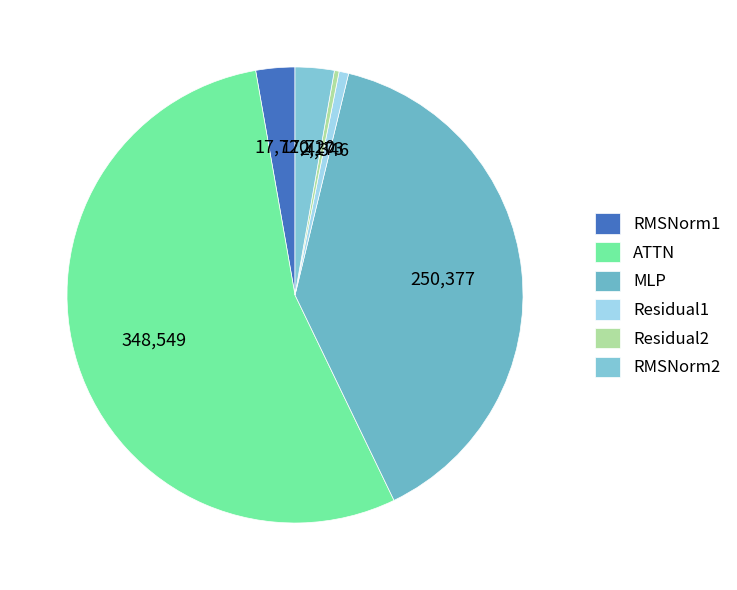

How many slices are in this pie chart?

6